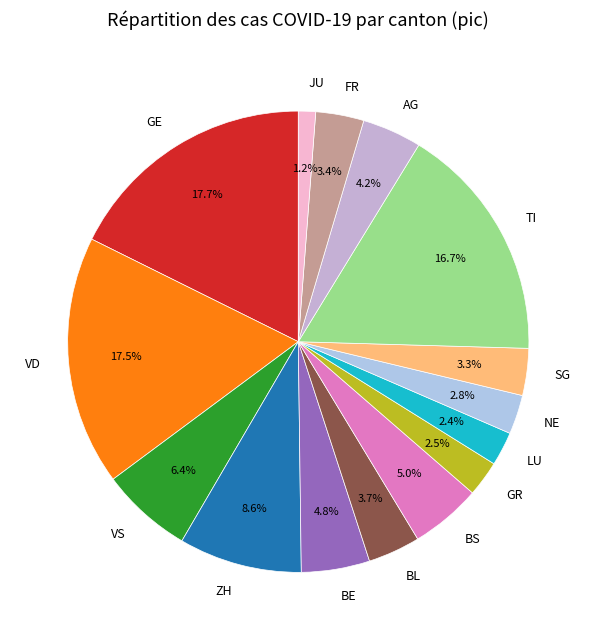

Which category has the smallest portion of the pie?

JU